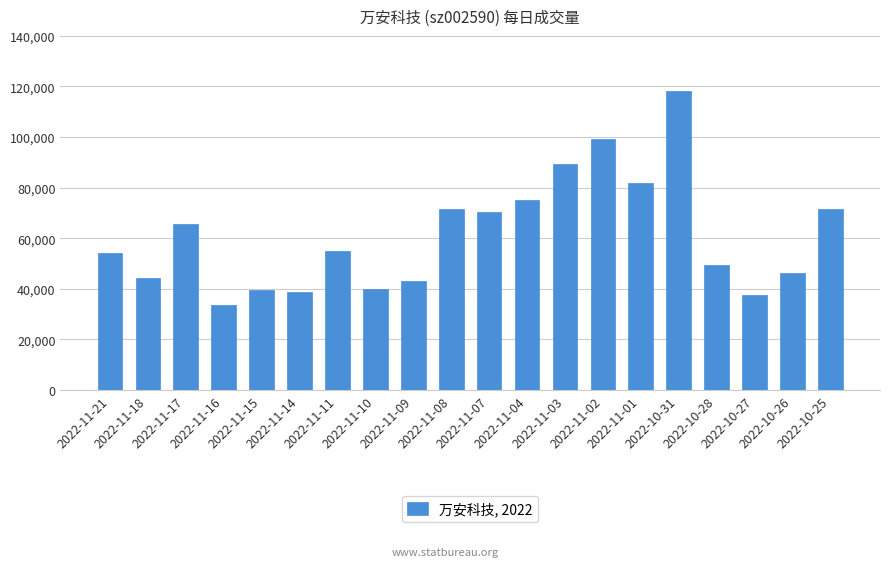

Is it true that the value at 2022-10-27 is 24924?

False